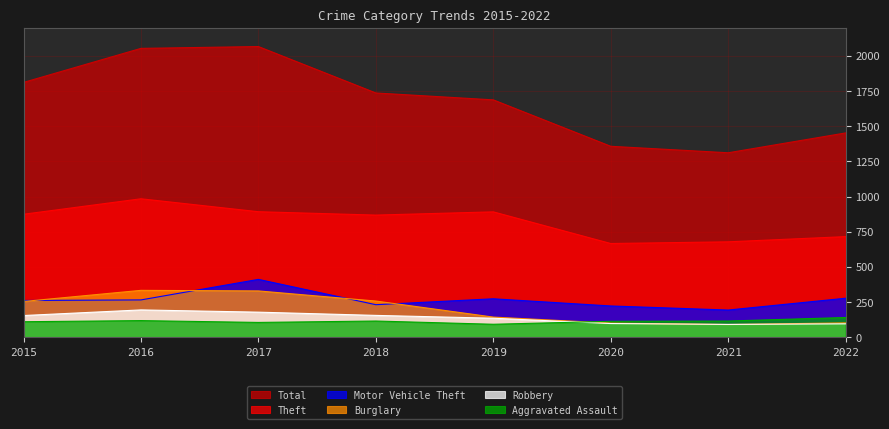

What is the spread (max minus min) of values at 2020?

1260